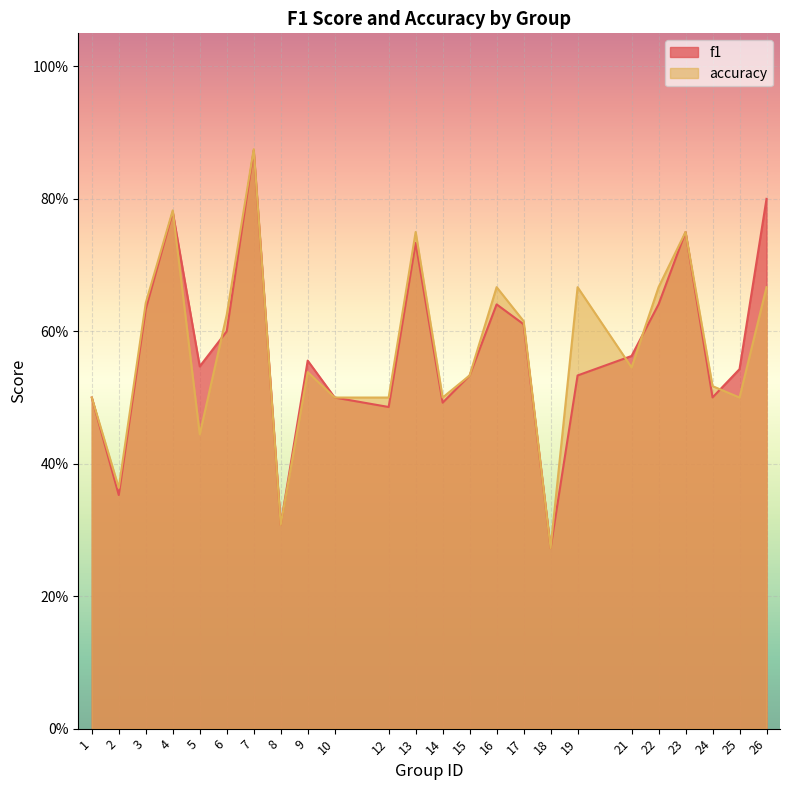

List the series in order of their overall mean, lowest first.

accuracy, f1